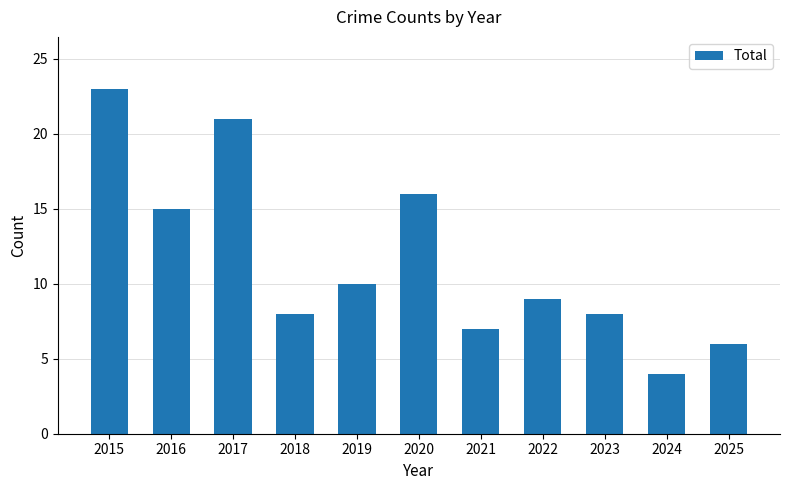

What is the difference between the maximum and minimum values?

19